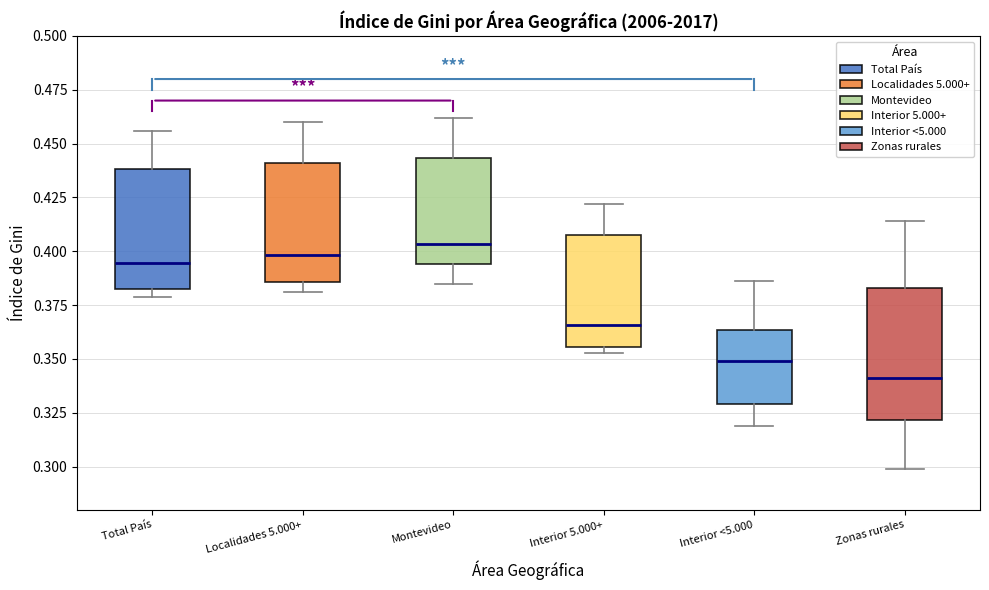

Reading left to right, read every box against the y-axis: the position of its median line, the range the box covers, and the ends of its whiskers. The values are not printed on the chart, so give them approximately, as read against the axis.

Total País: median 0.395, box 0.385 to 0.440, whiskers 0.380 to 0.455
Localidades 5.000+: median 0.400, box 0.385 to 0.440, whiskers 0.380 to 0.460
Montevideo: median 0.405, box 0.395 to 0.445, whiskers 0.385 to 0.460
Interior 5.000+: median 0.365, box 0.355 to 0.410, whiskers 0.355 (just below the box's lower edge) to 0.420
Interior <5.000: median 0.350, box 0.330 to 0.365, whiskers 0.320 to 0.385
Zonas rurales: median 0.340, box 0.320 to 0.385, whiskers 0.300 to 0.415